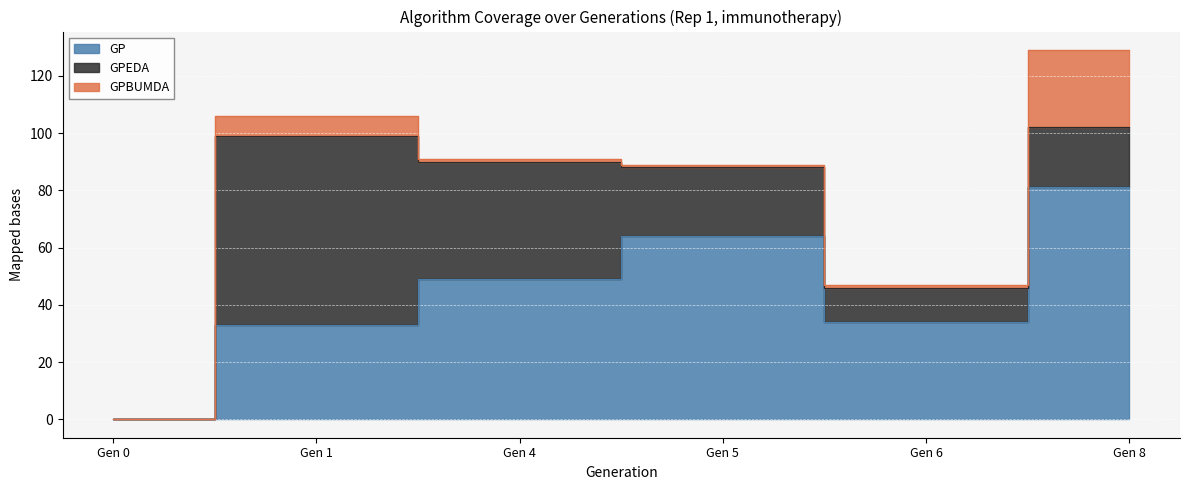

The value of GPBUMDA at Gen 1 is 10. True or false?

False